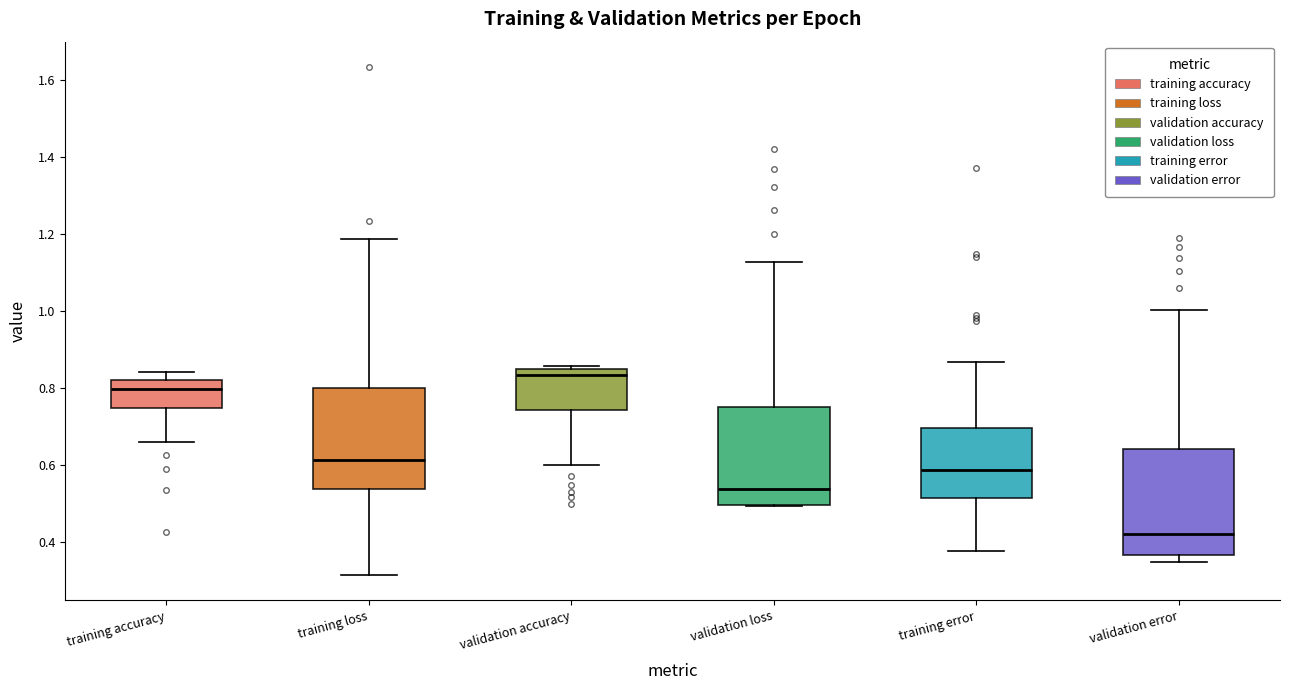

Reading left to right, read every box against the y-axis: the position of its median line, the range the box covers, and the ends of its whiskers. The values are not printed on the chart, so give them approximately, as read against the axis.

training accuracy: median 0.80, box 0.74 to 0.82, whiskers 0.66 to 0.84
training loss: median 0.62, box 0.54 to 0.80, whiskers 0.32 to 1.18
validation accuracy: median 0.84 (just below the box's upper edge), box 0.74 to 0.84, whiskers 0.60 to 0.86
validation loss: median 0.54, box 0.50 to 0.74, whiskers 0.50 to 1.12
training error: median 0.58, box 0.52 to 0.70, whiskers 0.38 to 0.86
validation error: median 0.42, box 0.36 to 0.64, whiskers 0.34 to 1.00